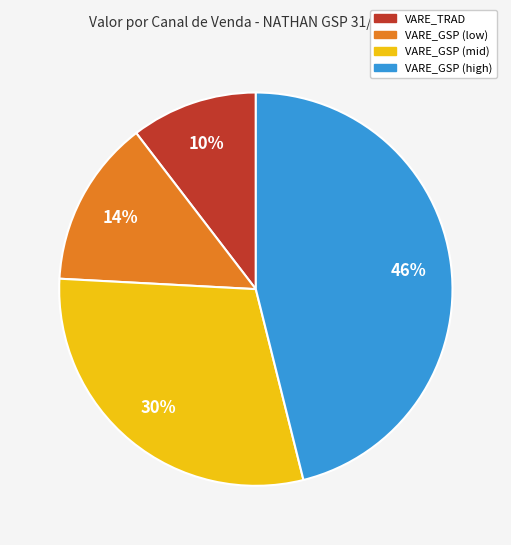

Does any single category account for the majority?

No